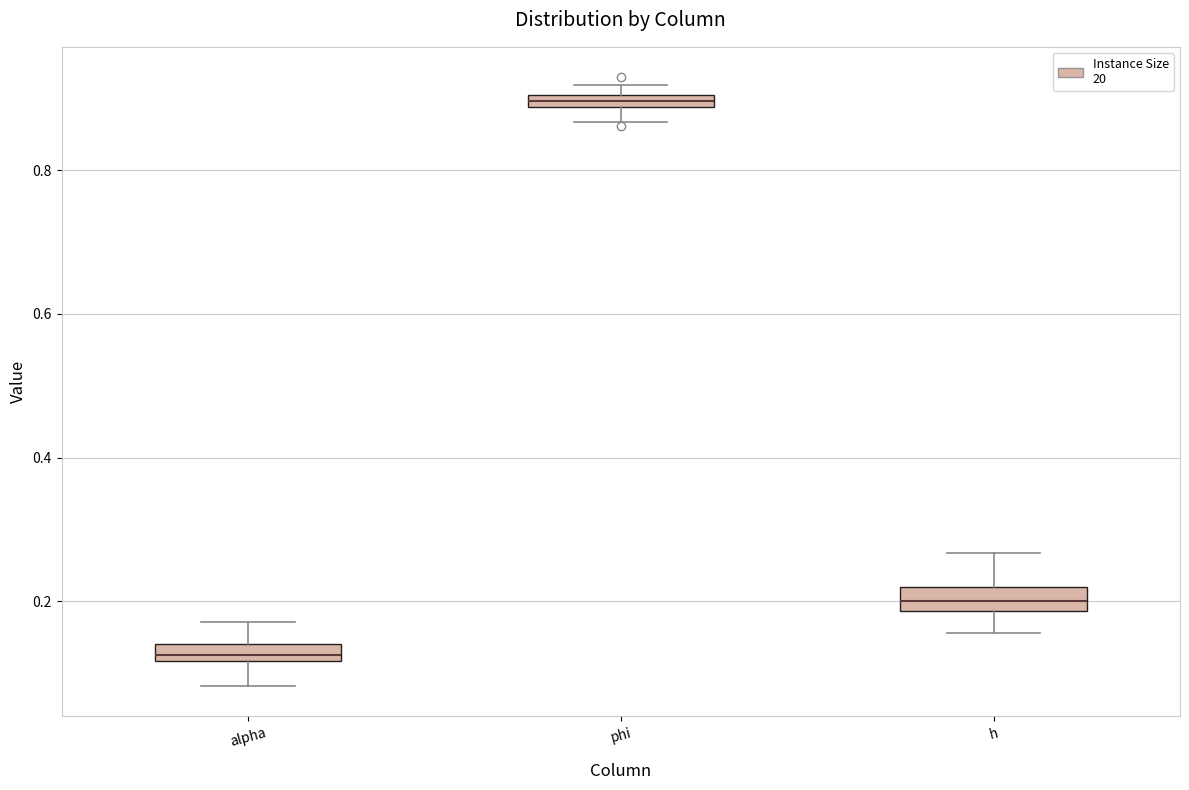

Where is the lower edge of the box for alpha on the y-axis? The values are not printed on the chart, so give them approximately, as read against the axis.

0.12